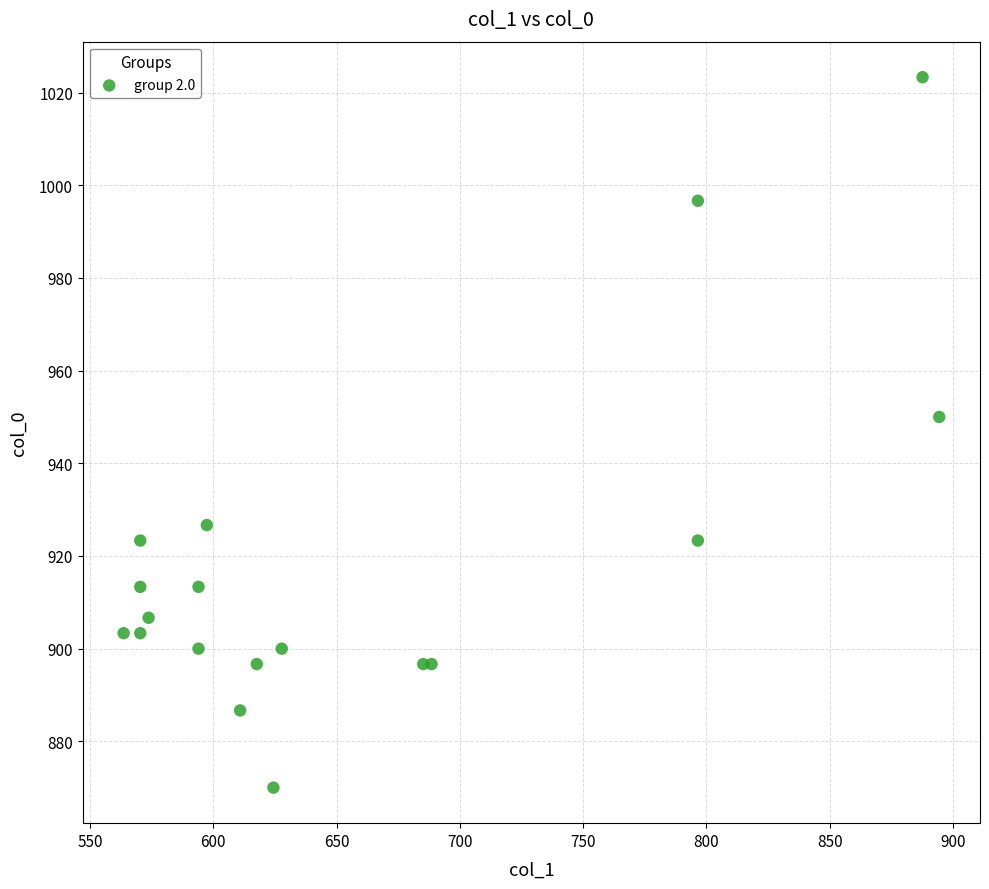

What Y value in the scatter plot is closest to 946?

950.0